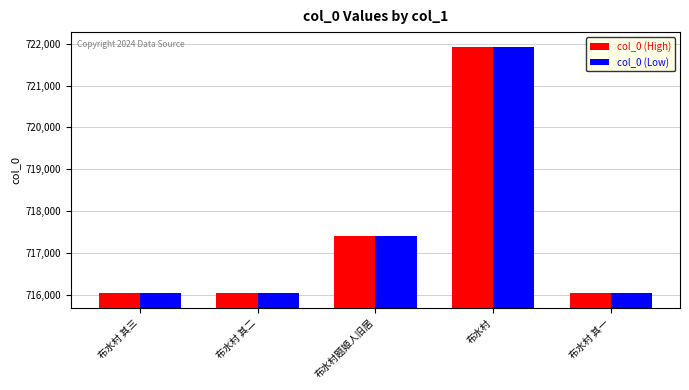

What is the sum of the col_0 (High) values at 布水村 and 布水村 其二?

1437962